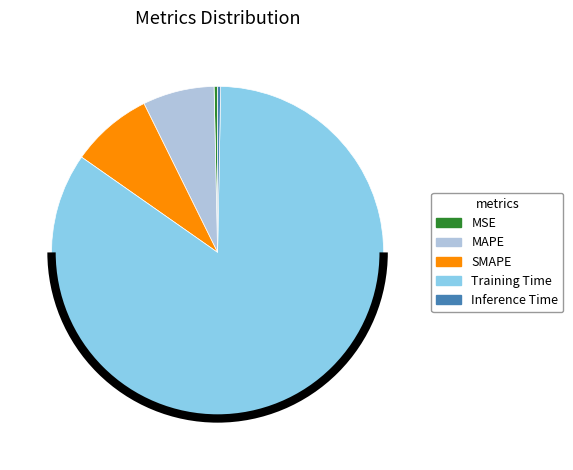

Which slice is the largest?

Training Time